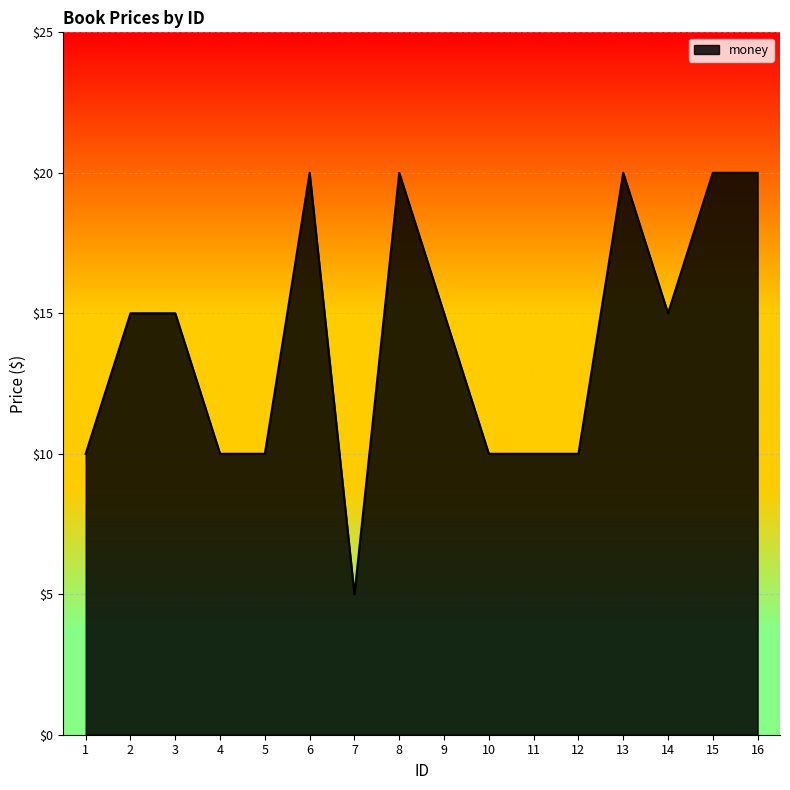

Approximately how many times larger is the value at 13 compared to 2?

1.3